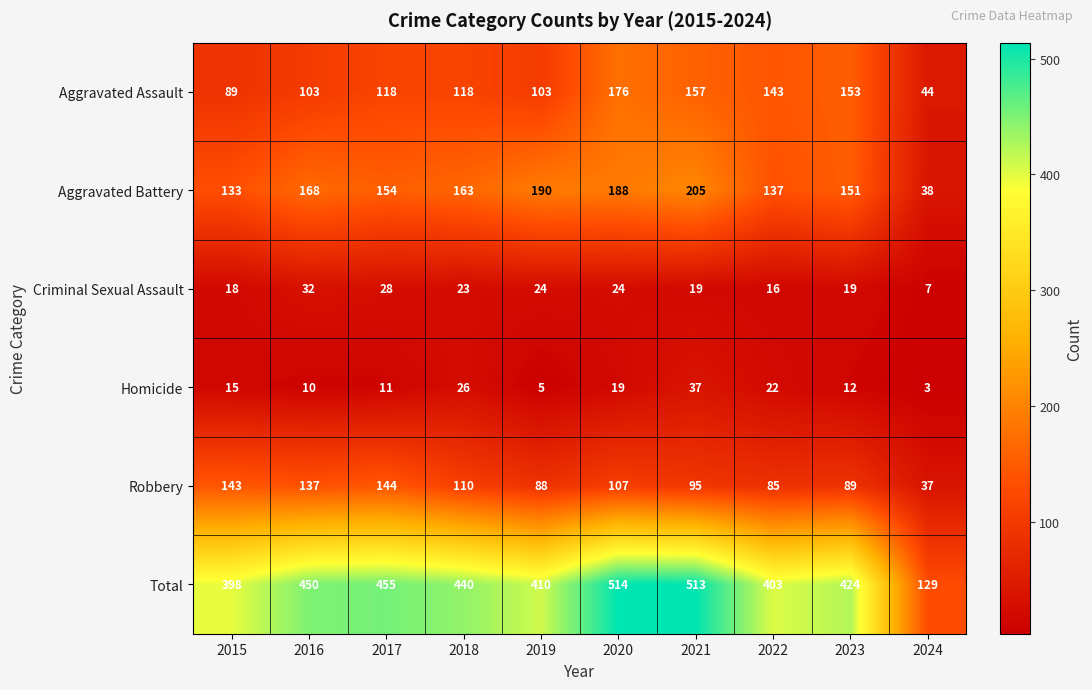

What is the difference between the highest and lowest values at 2019?

405